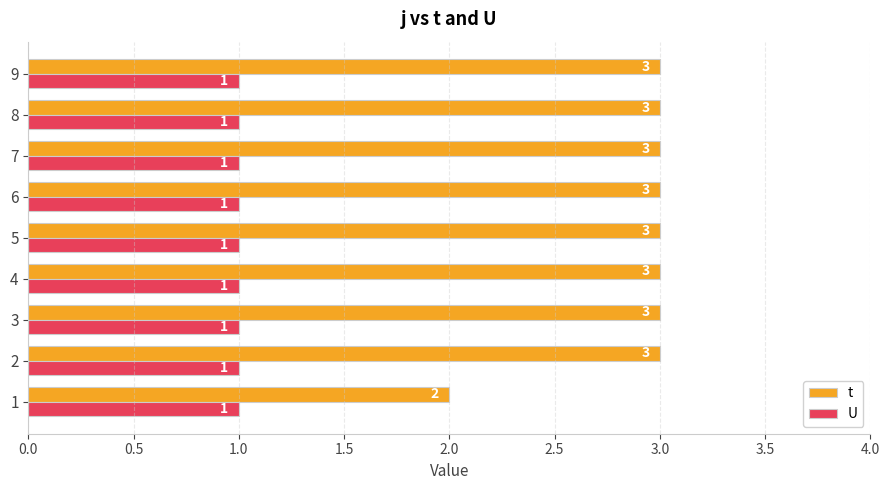

Which series has the widest spread of values?

t